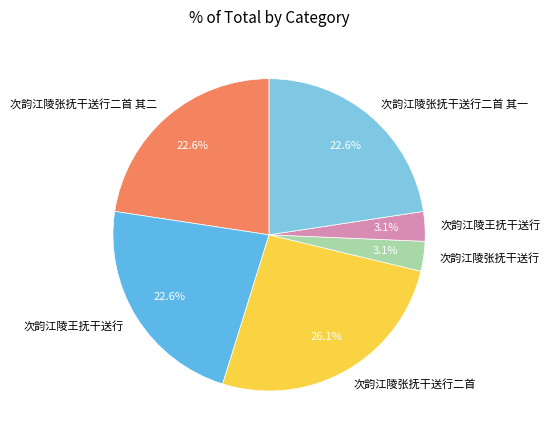

Count the number of slices in the pie.

6